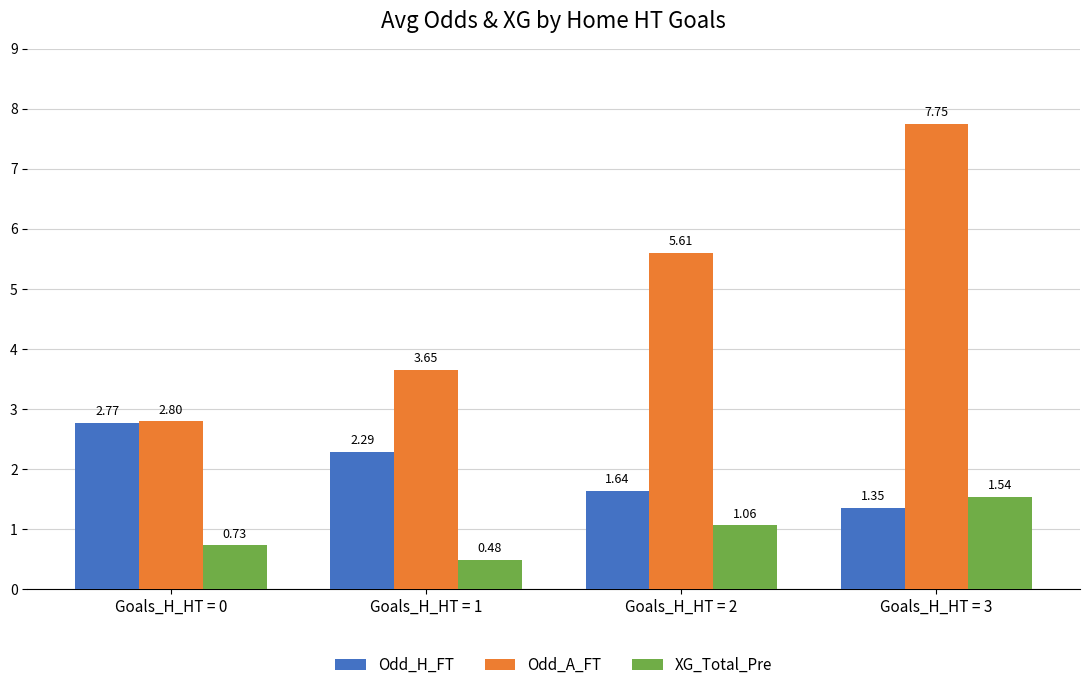

Is the value of Odd_A_FT at Goals_H_HT = 1 greater than the value of Odd_H_FT at Goals_H_HT = 0?

Yes